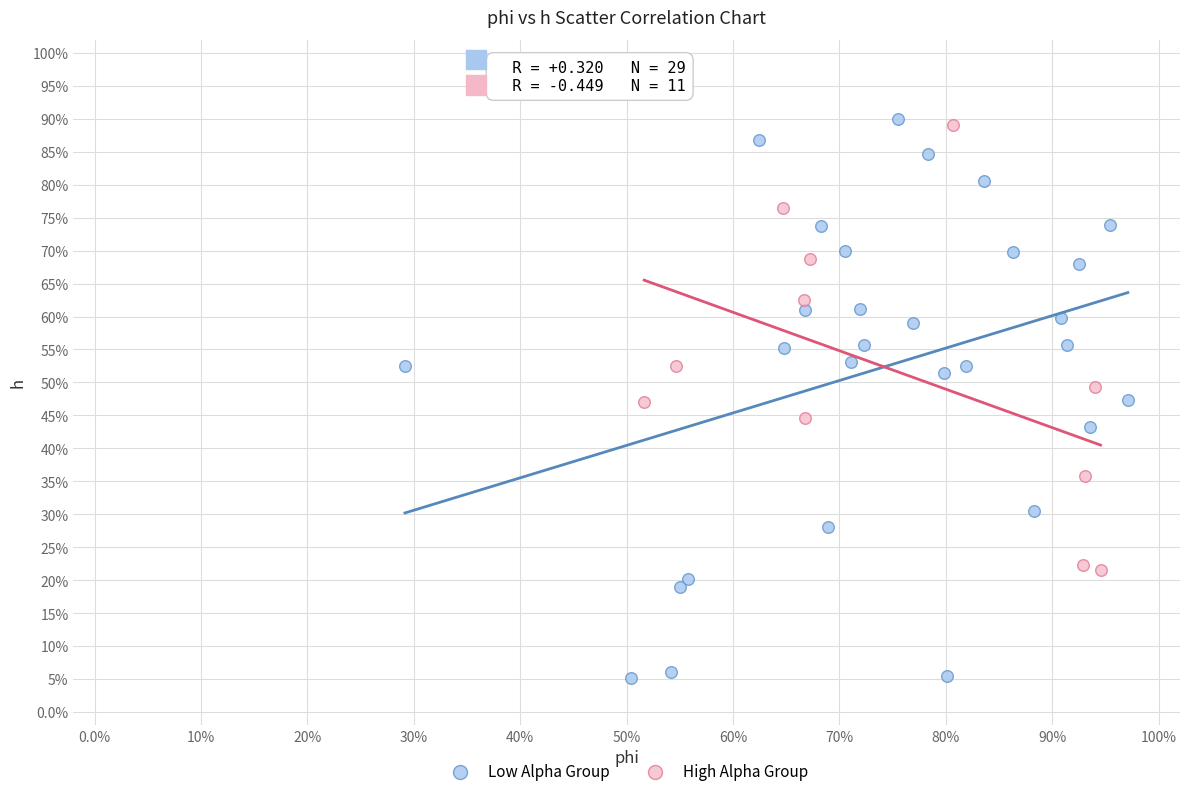

Which series contains the lowest Y value?

Low Alpha Group